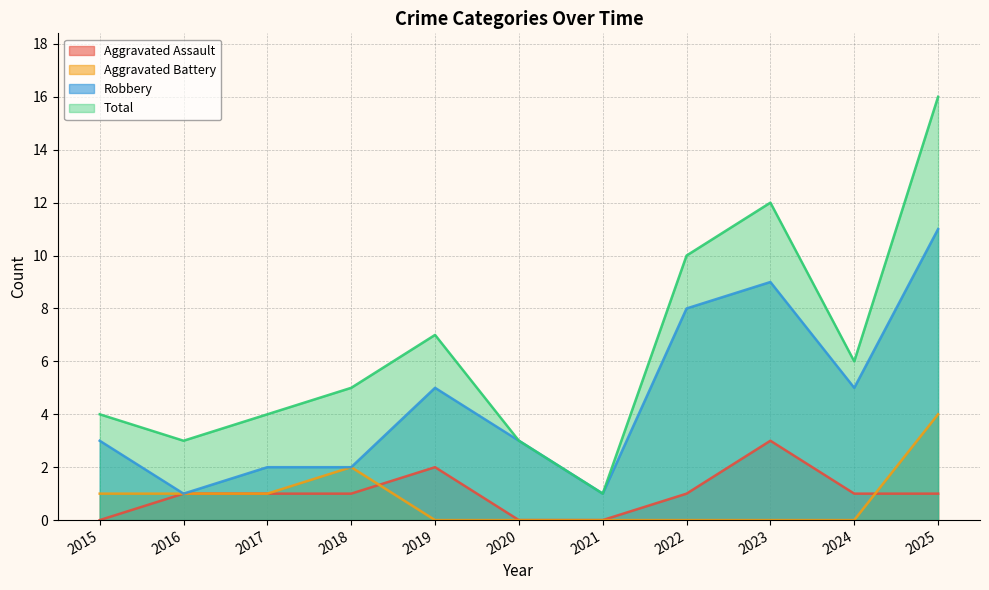

Where is Total nearest to the value 8?

2019